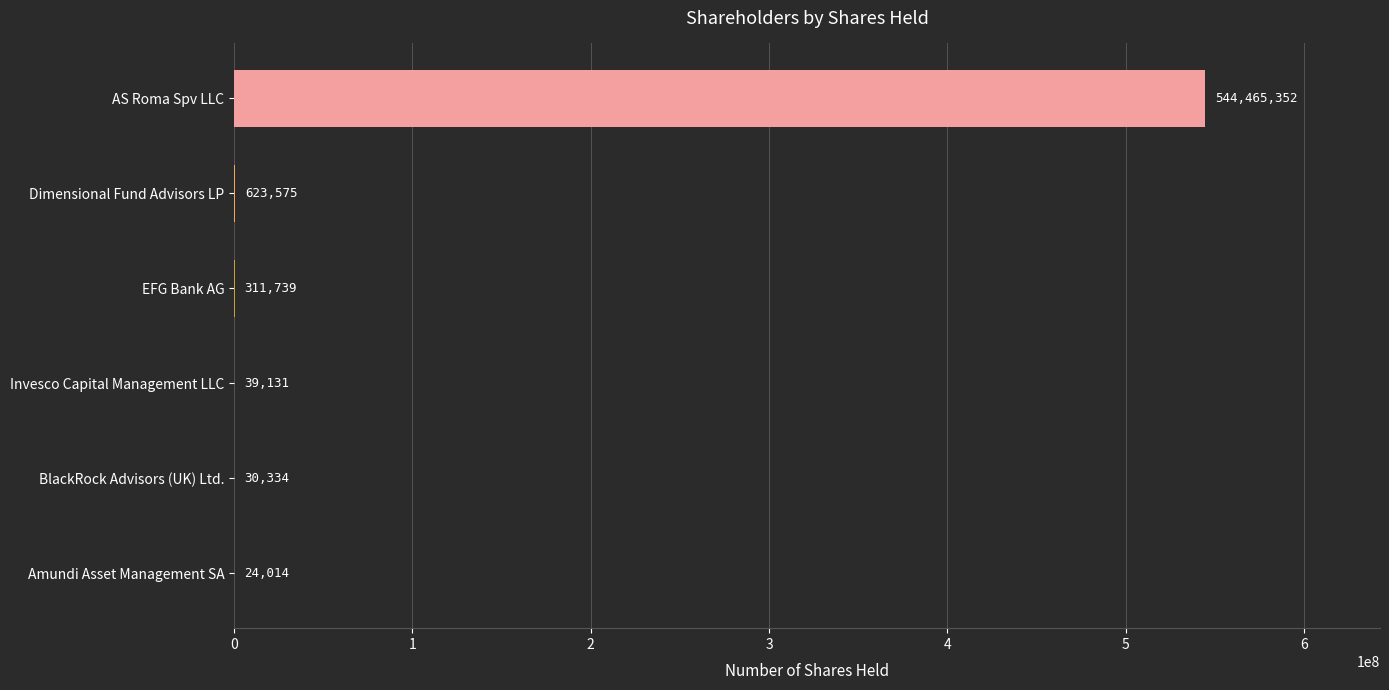

Reading bottom to top, extract all data points from this chart.

Amundi Asset Management SA=24014	BlackRock Advisors (UK) Ltd.=30334	Invesco Capital Management LLC=39131	EFG Bank AG=311739	Dimensional Fund Advisors LP=623575	AS Roma Spv LLC=544465352